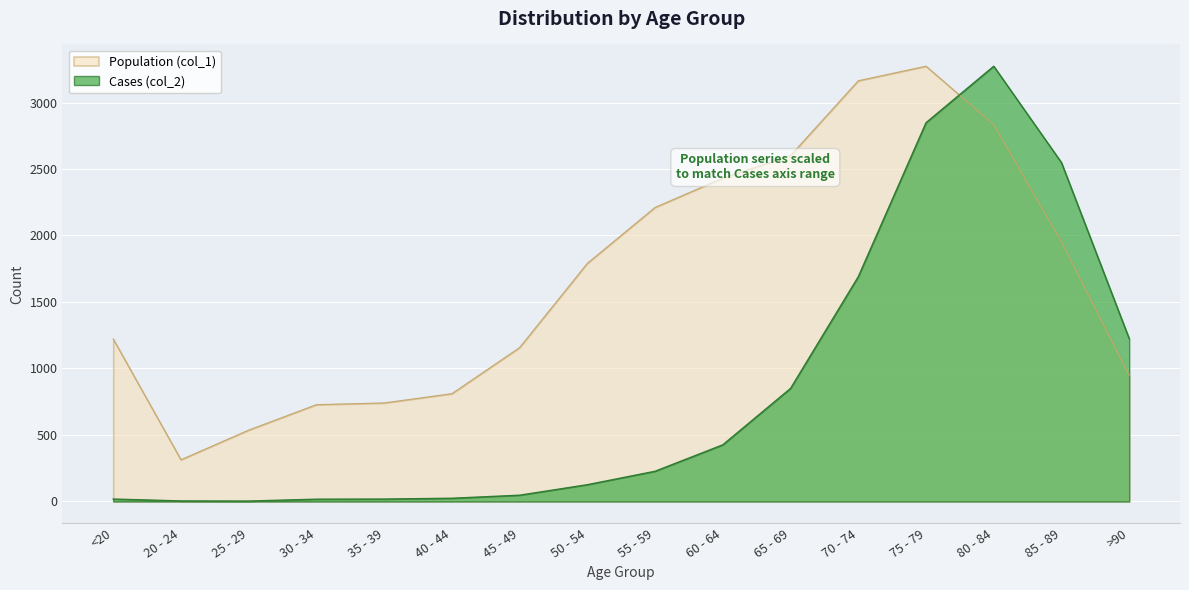

True or false: Cases (col_2) has a value of 129.6 at 60 - 64.

False